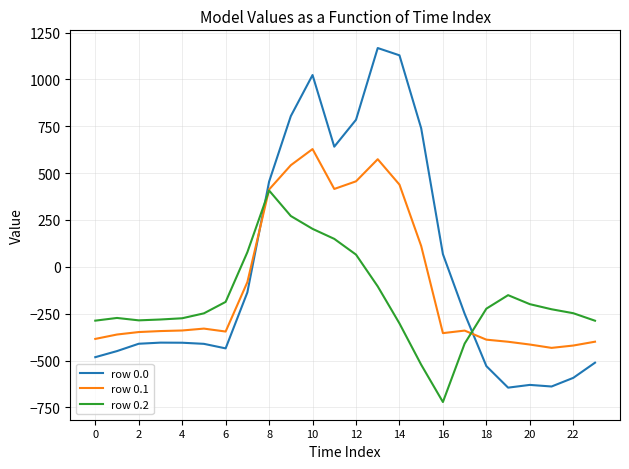

Rank the series by their average value, from lowest to highest.

row 0.2, row 0.1, row 0.0